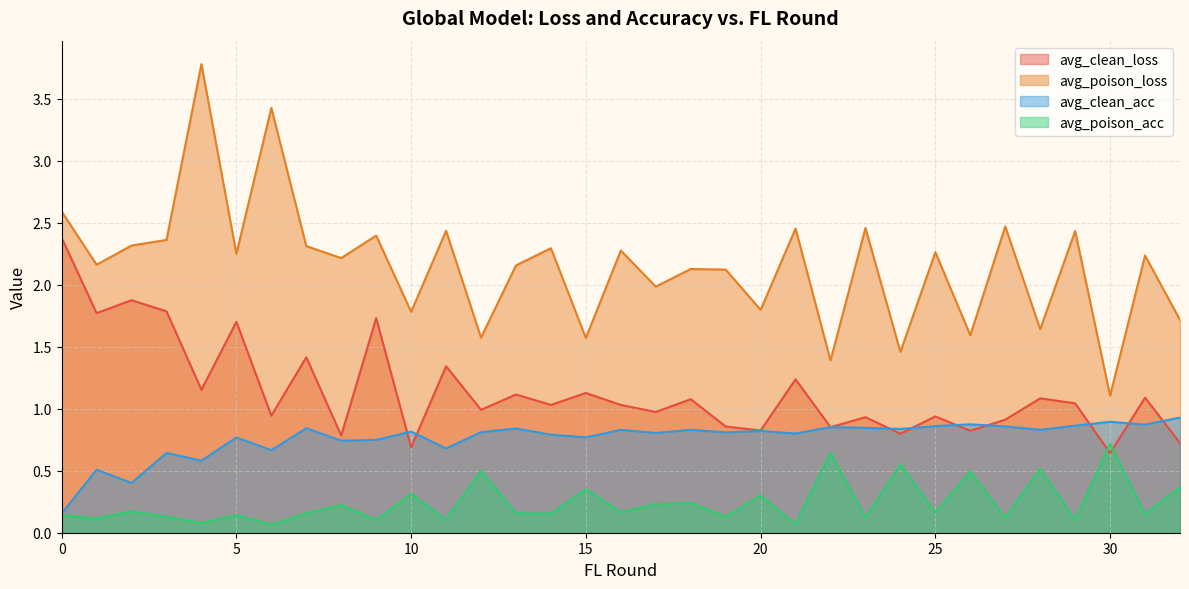

What are all the series names shown in the legend?

avg_clean_loss, avg_poison_loss, avg_clean_acc, avg_poison_acc